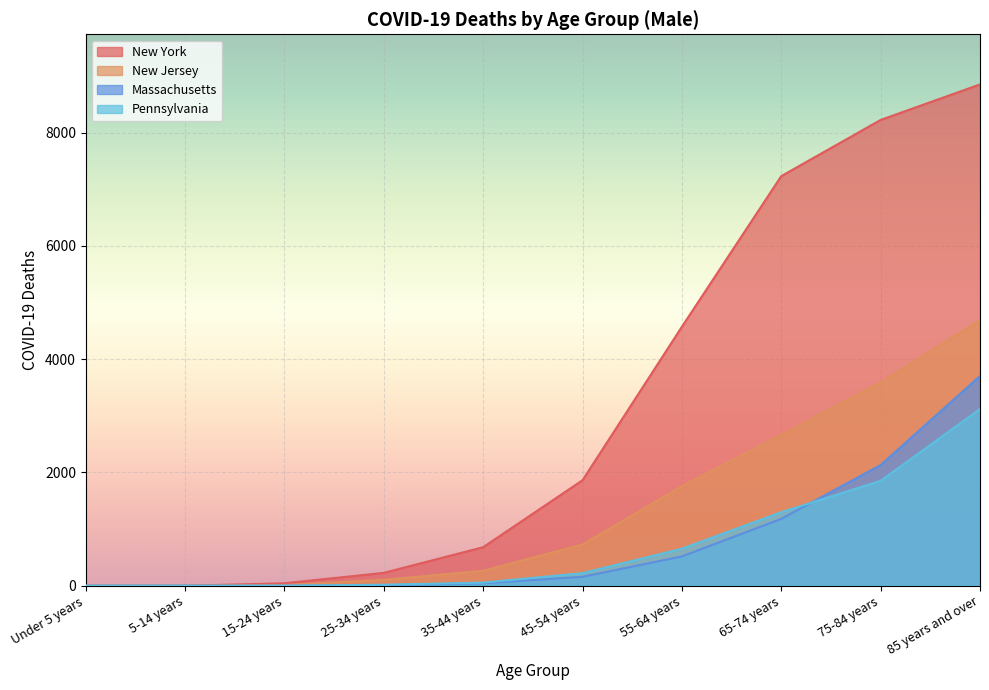

True or false: New Jersey and Pennsylvania cross at least once.

False